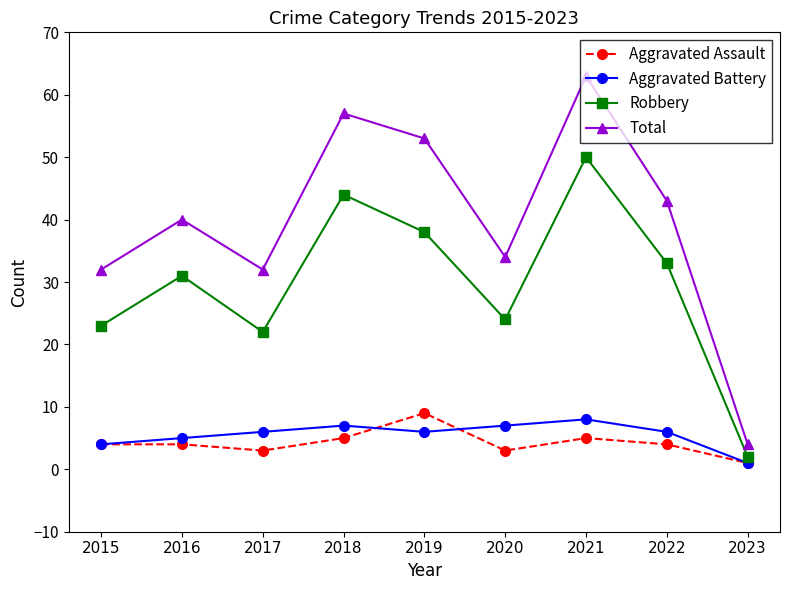

How many data points in Robbery are less than 31?

4